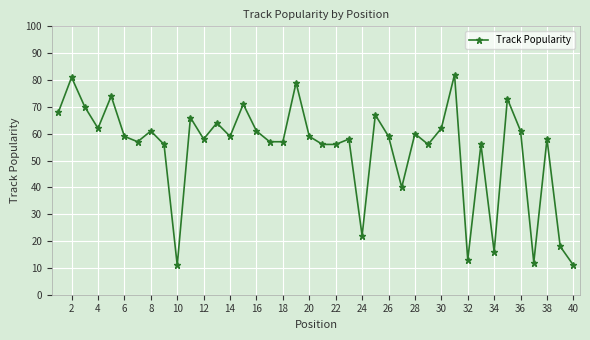

What is the maximum value shown in the chart?

82